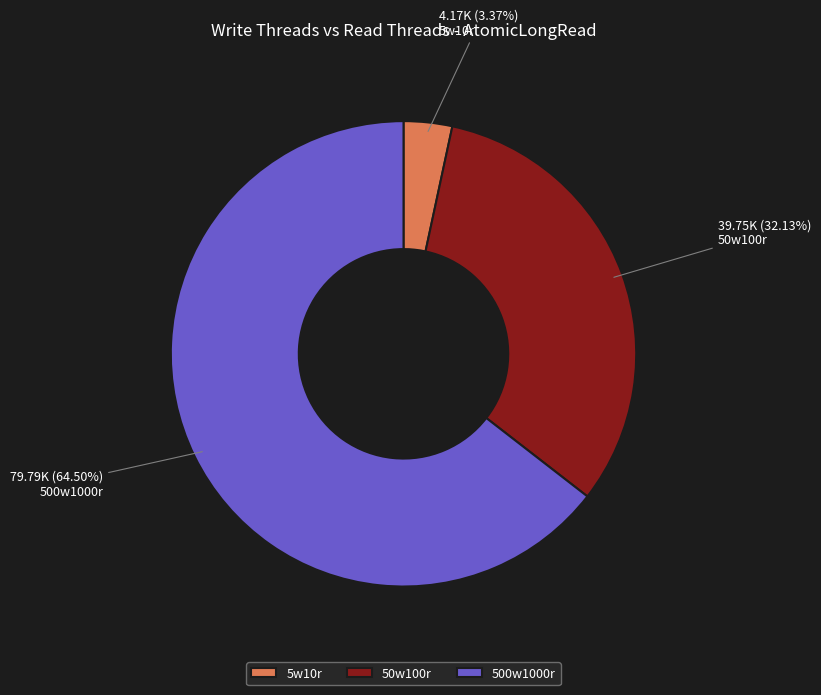

Is 50w100r the majority of the pie?

No